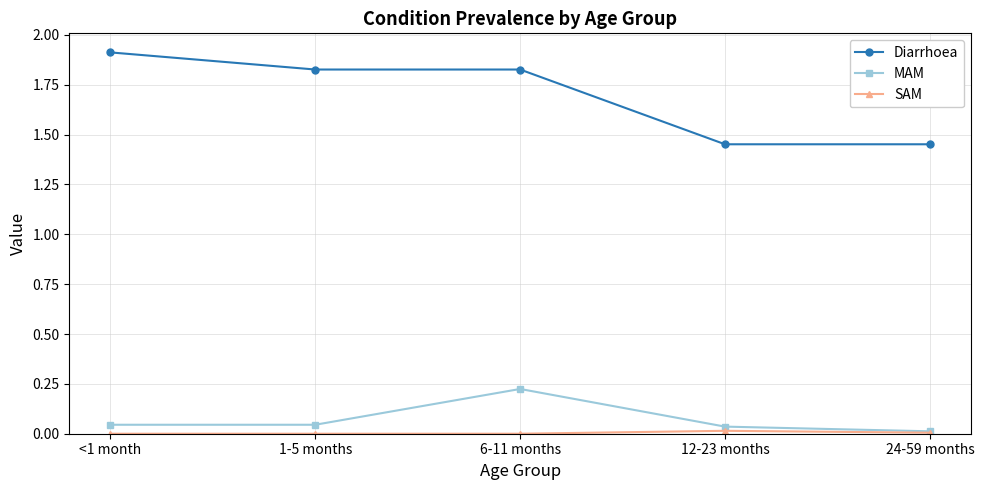

The value of Diarrhoea at <1 month is 1.9. True or false?

True